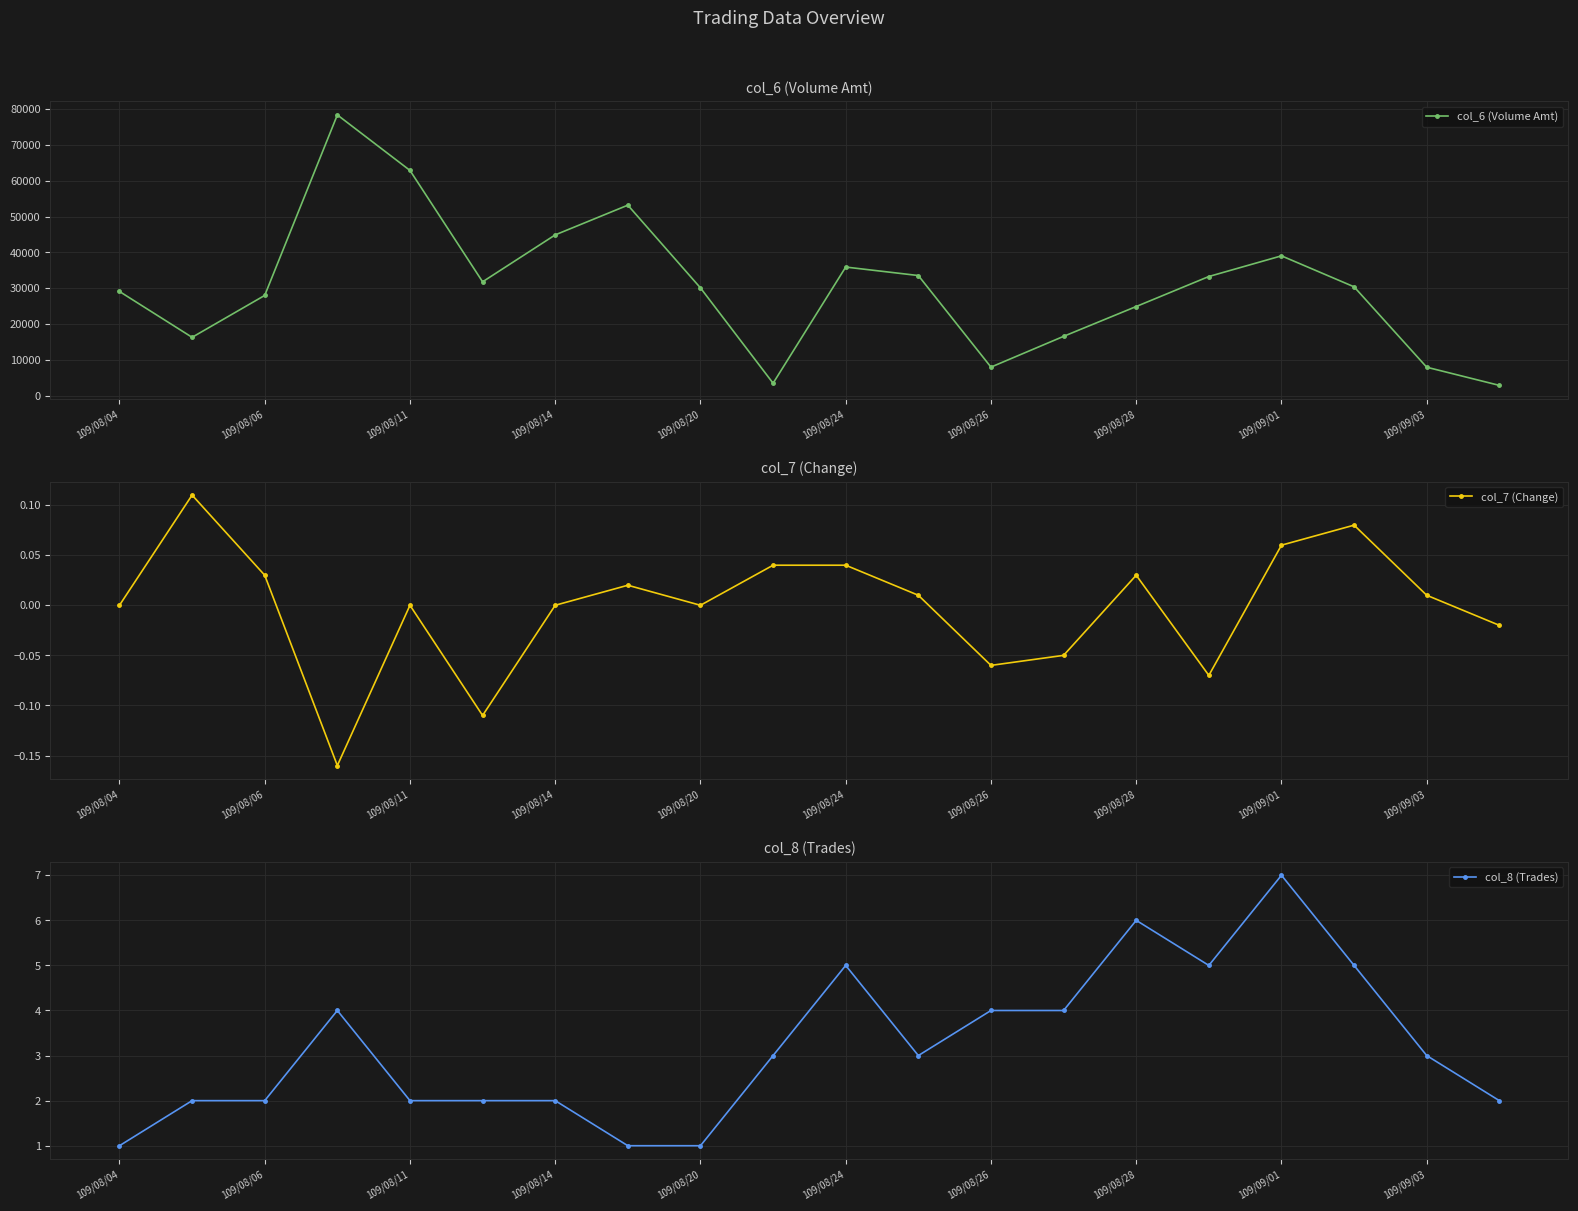

What are all the series names shown in the legend?

col_6 (Volume Amt), col_7 (Change), col_8 (Trades)